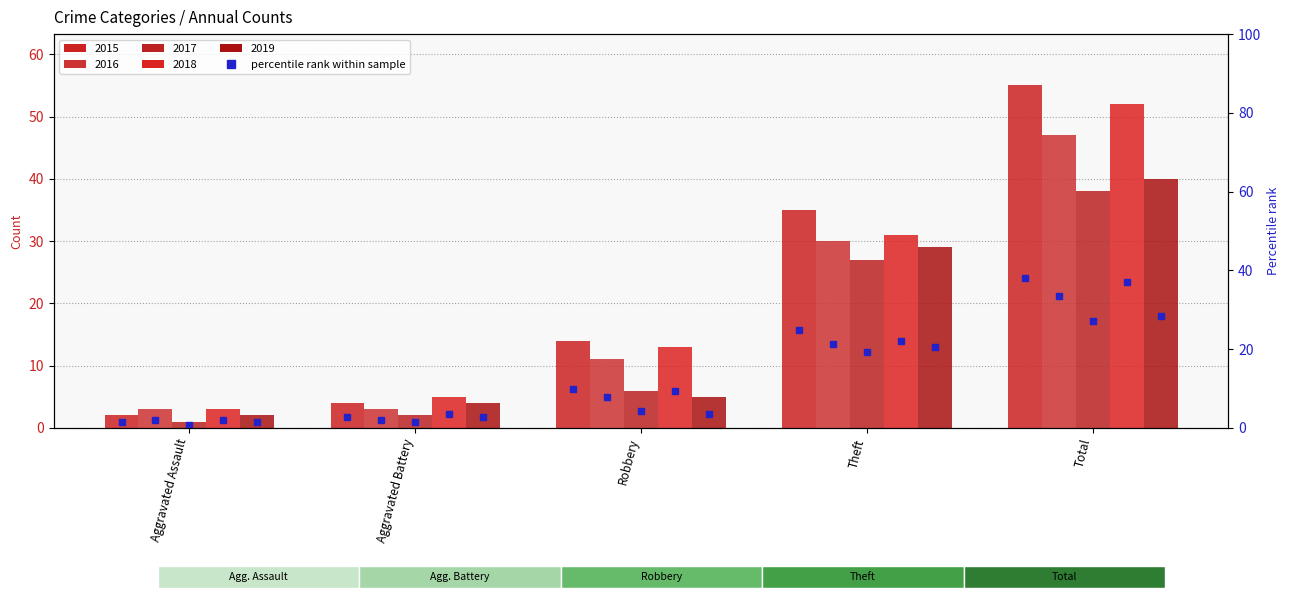

Reading right to left, list all the values displayed in this chart.

2015: Total=55	Theft=35	Robbery=14	Aggravated Battery=4	Aggravated Assault=2
2016: Total=47	Theft=30	Robbery=11	Aggravated Battery=3	Aggravated Assault=3
2017: Total=38	Theft=27	Robbery=6	Aggravated Battery=2	Aggravated Assault=1
2018: Total=52	Theft=31	Robbery=13	Aggravated Battery=5	Aggravated Assault=3
2019: Total=40	Theft=29	Robbery=5	Aggravated Battery=4	Aggravated Assault=2